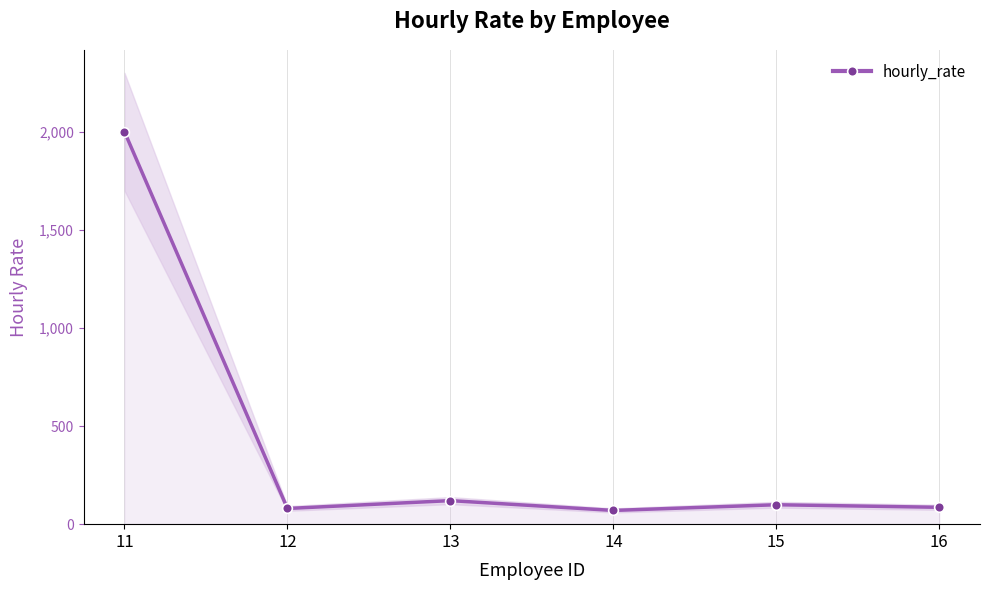

Approximately how many times larger is the value at 13 compared to 16?

1.4